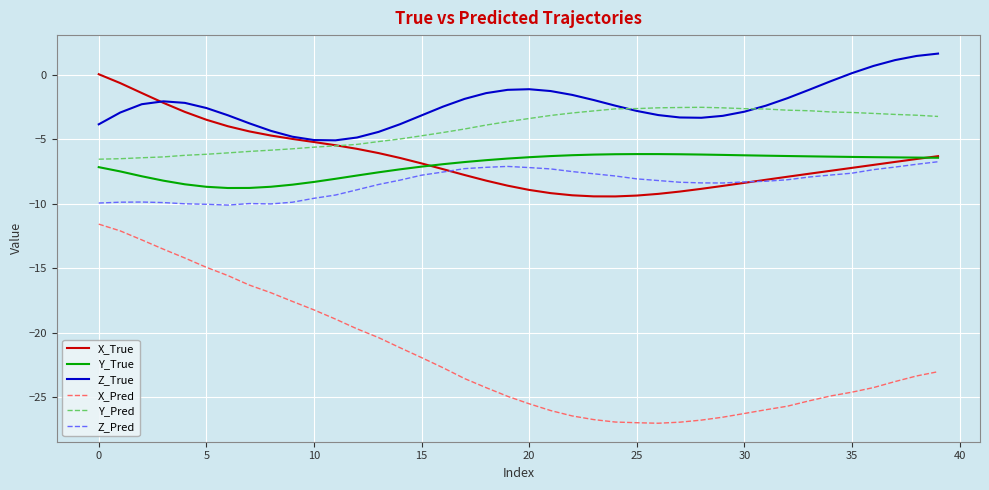

True or false: X_Pred and X_True intersect in this chart.

False